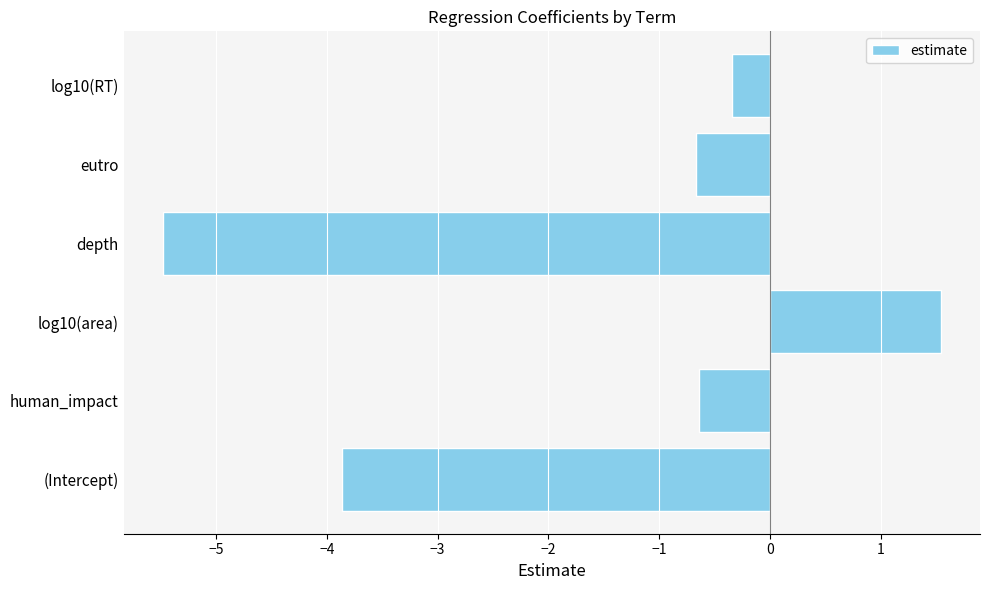

Which has a higher value, eutro or (Intercept)?

eutro